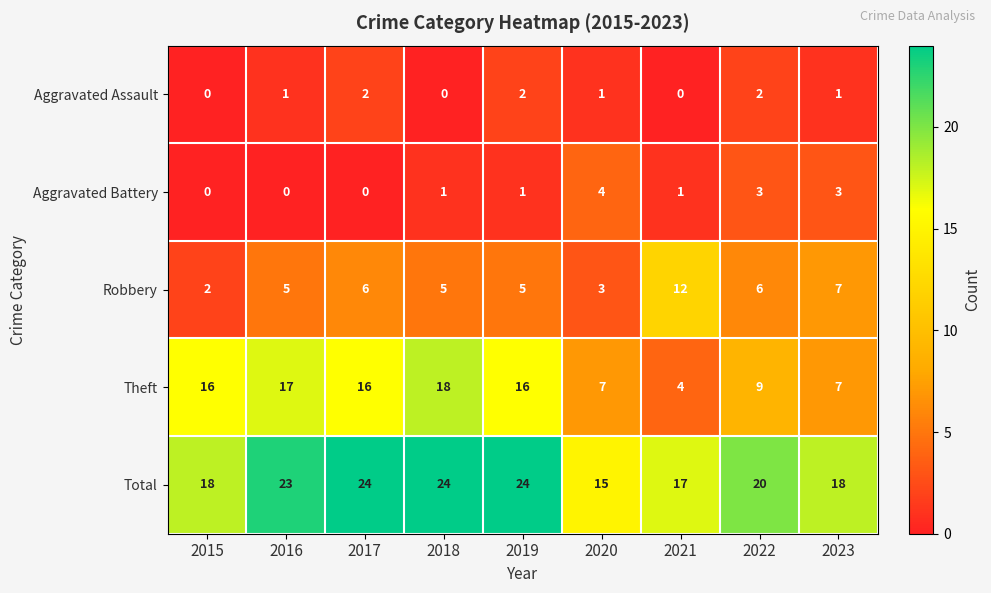

What is the maximum value shown in the chart?

24